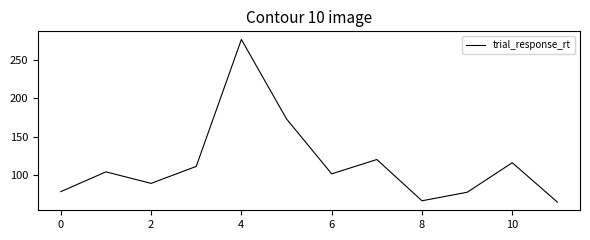

What is the sum of all values?

1385.2